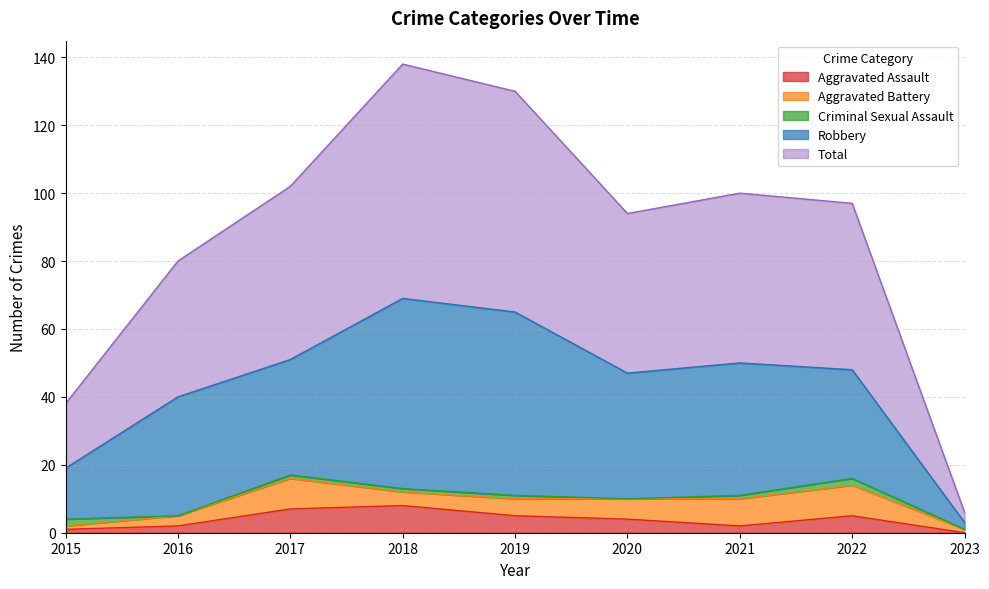

What are all the series names shown in the legend?

Aggravated Assault, Aggravated Battery, Criminal Sexual Assault, Robbery, Total